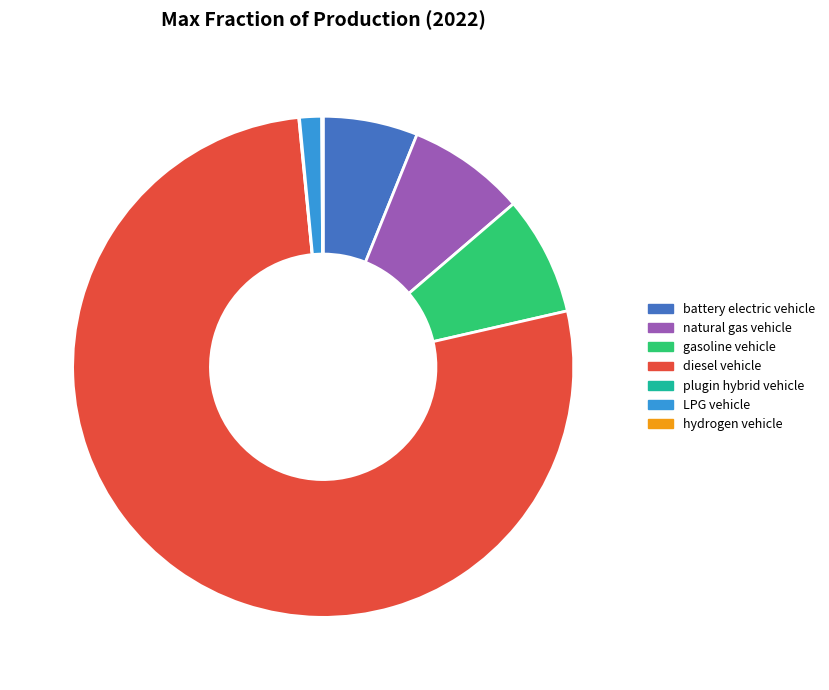

Between natural gas vehicle and battery electric vehicle, which is larger?

natural gas vehicle